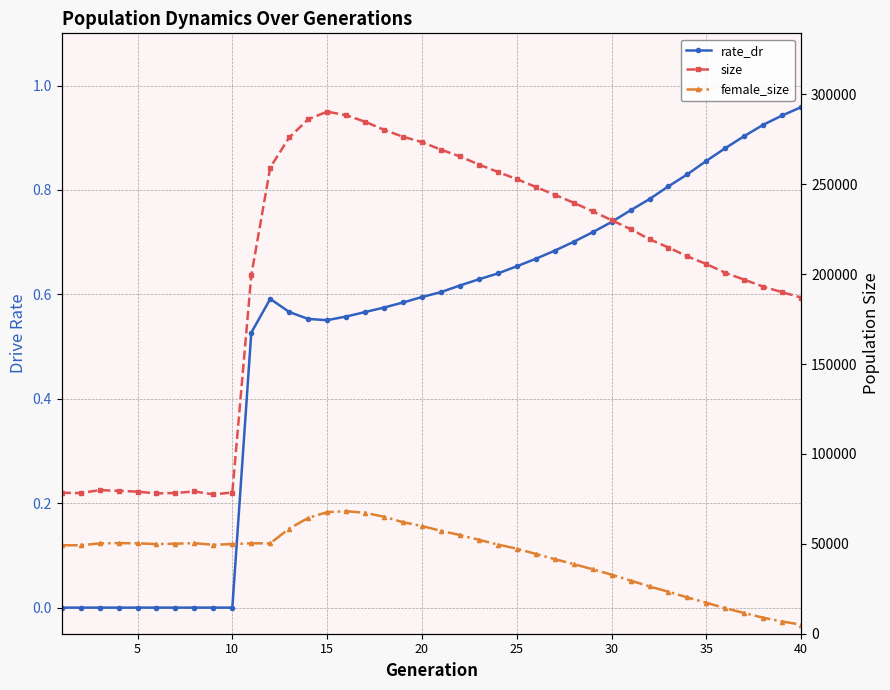

Which series has the largest total across all categories?

size